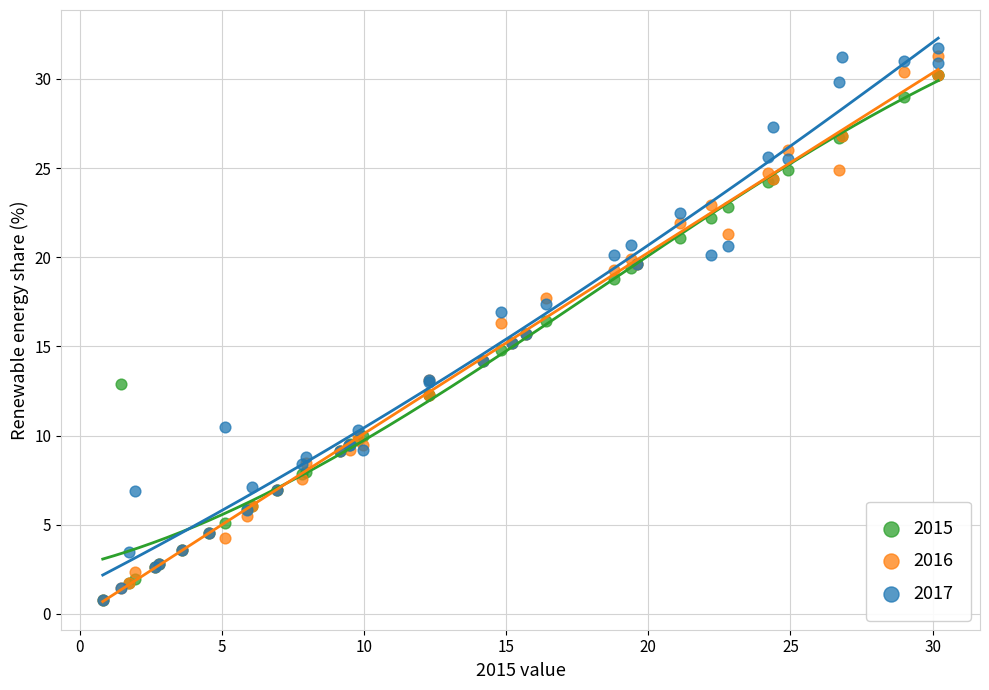

Which series has the widest spread of Y values?

2017